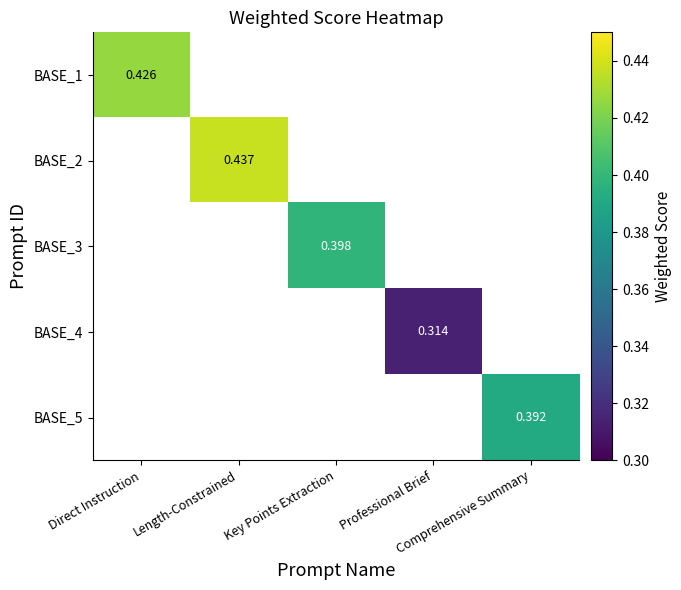

Is the value of BASE_1 at Professional Brief greater than the value of BASE_4 at Direct Instruction?

No